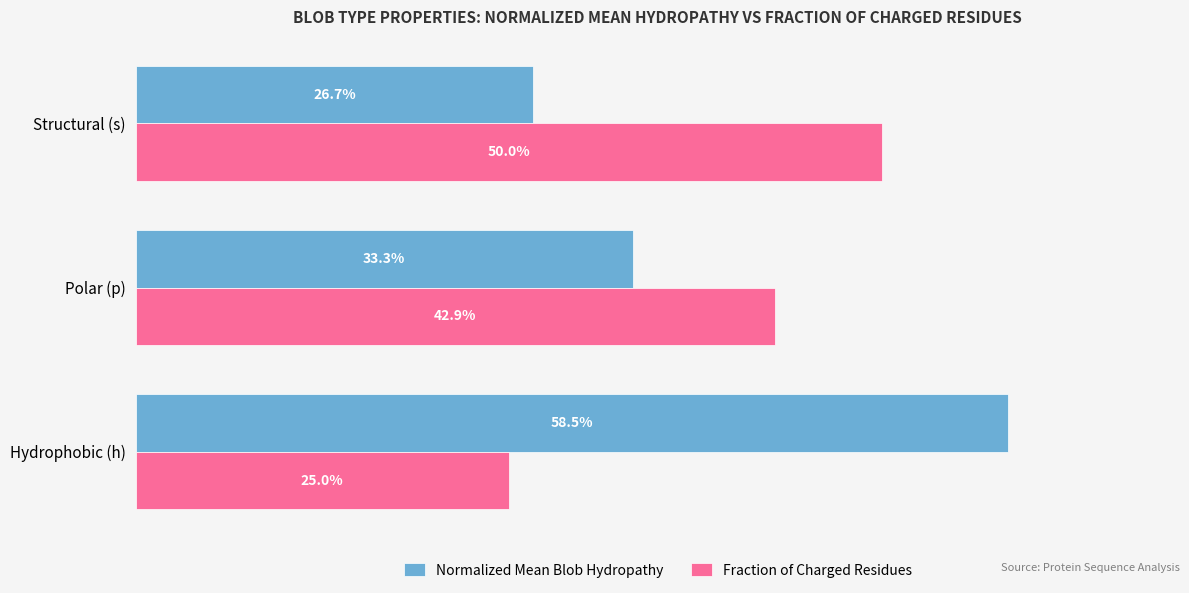

What are all the series names shown in the legend?

Normalized Mean Blob Hydropathy, Fraction of Charged Residues